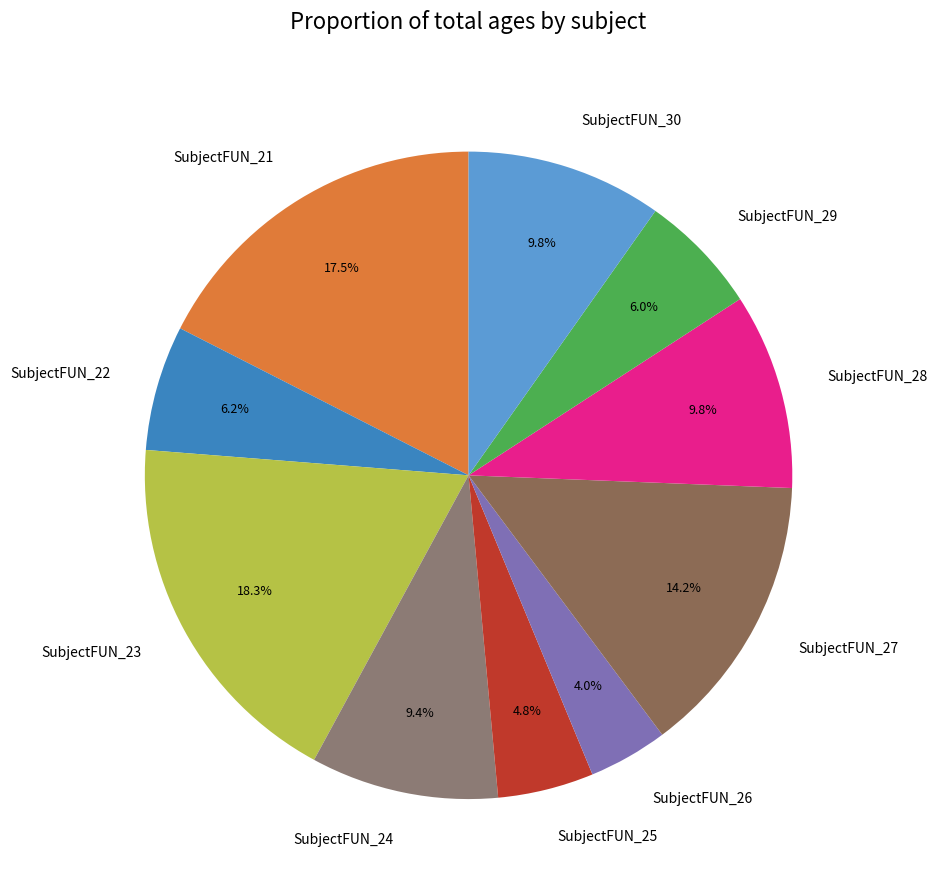

How many segments does this pie chart have?

10